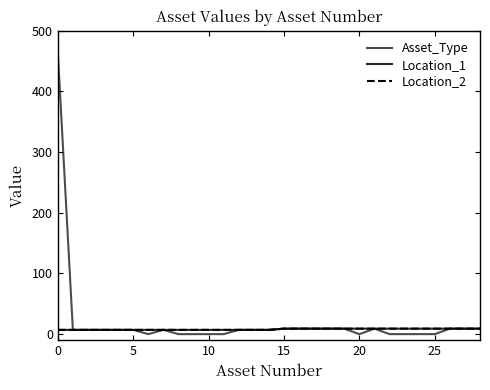

Does the chart have visible grid lines?

No